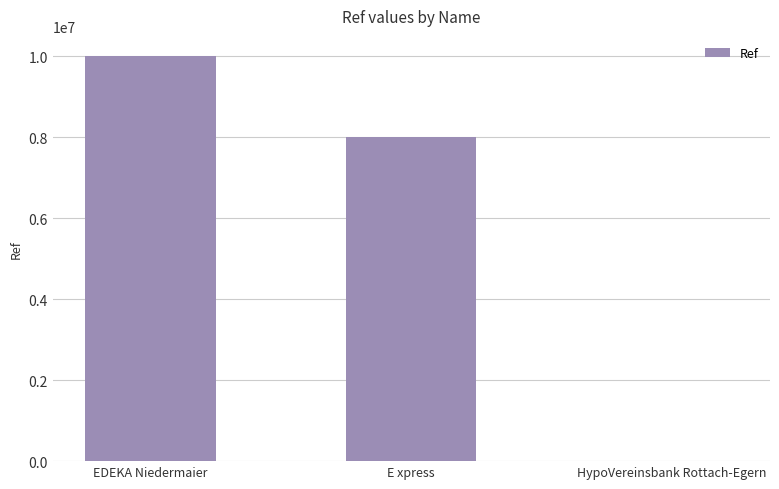

What is the maximum value shown in the chart?

10002995